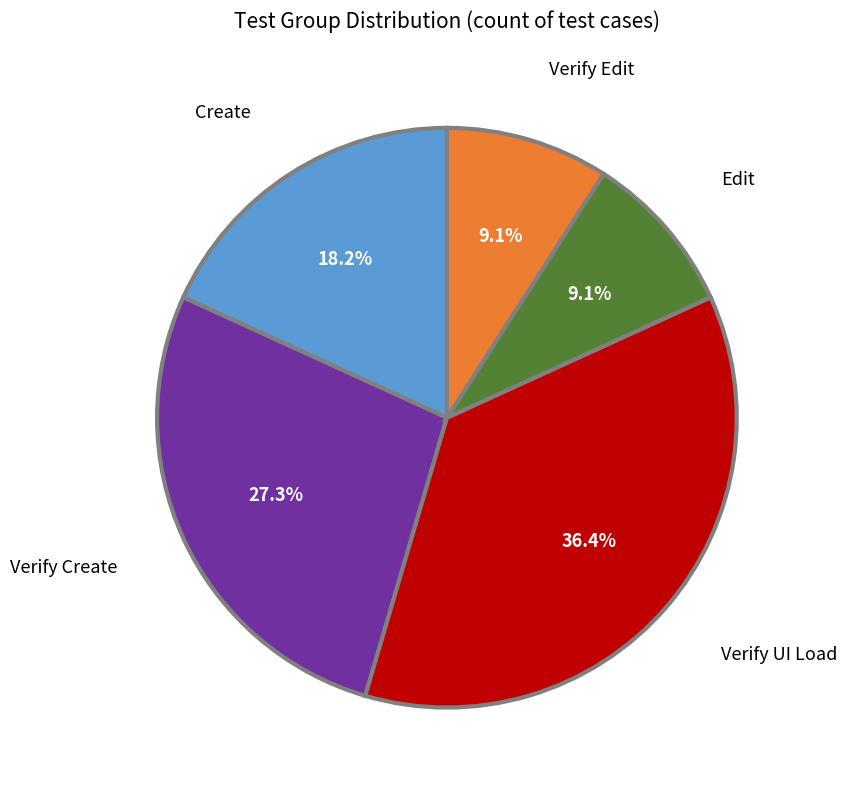

What is the ratio of the value at Edit to the value at Verify Create?

0.3